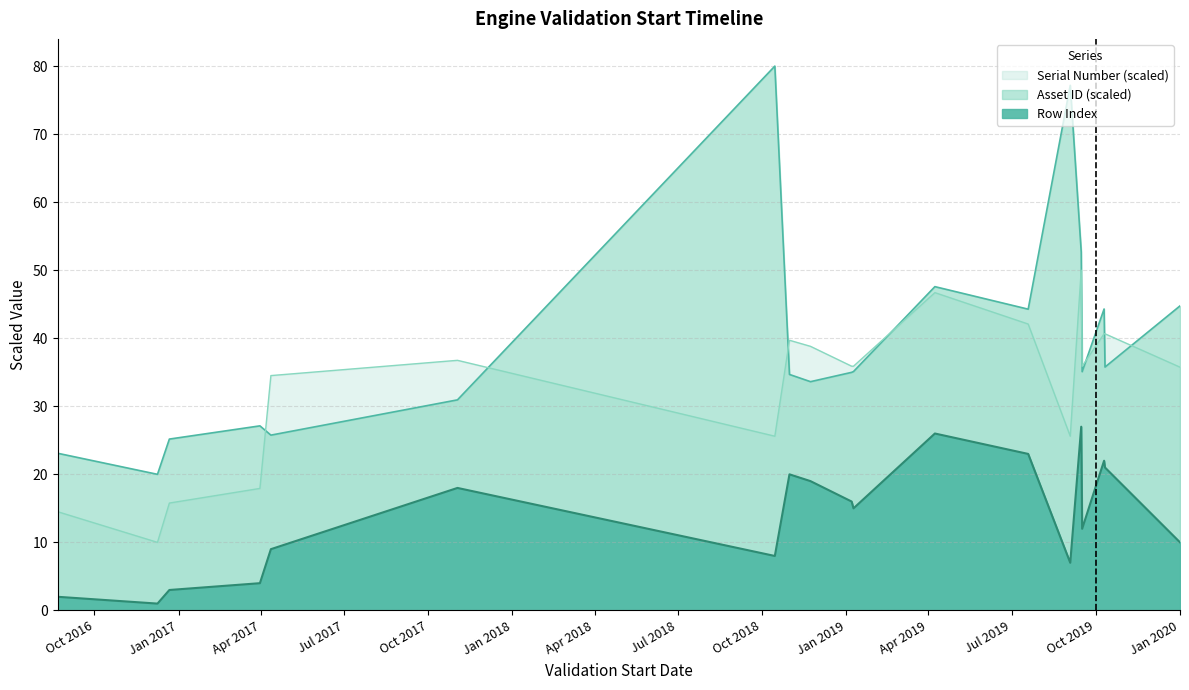

True or false: Asset ID (scaled) has more than 1 interior local peaks.

True